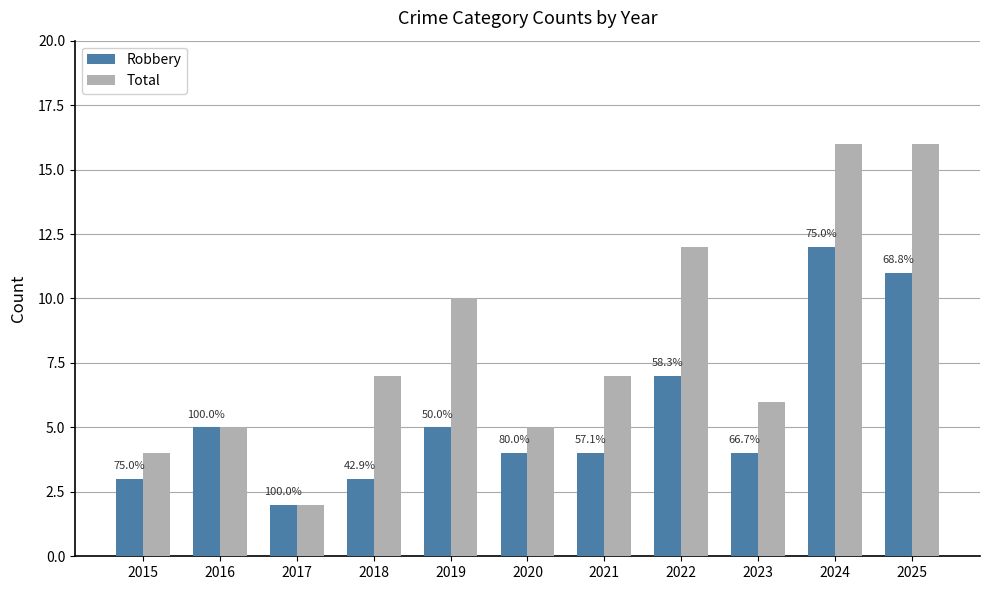

What are all the series names shown in the legend?

Robbery, Total